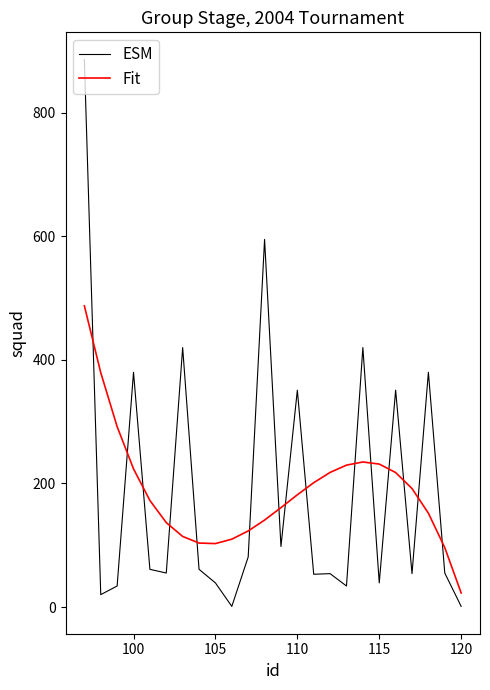

Rank the series by their maximum value, from lowest to highest.

Fit, ESM